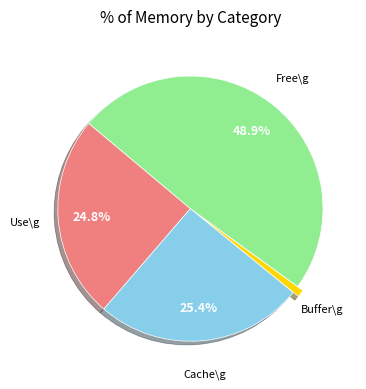

What portion of the pie excludes Cache\g?

74.6%